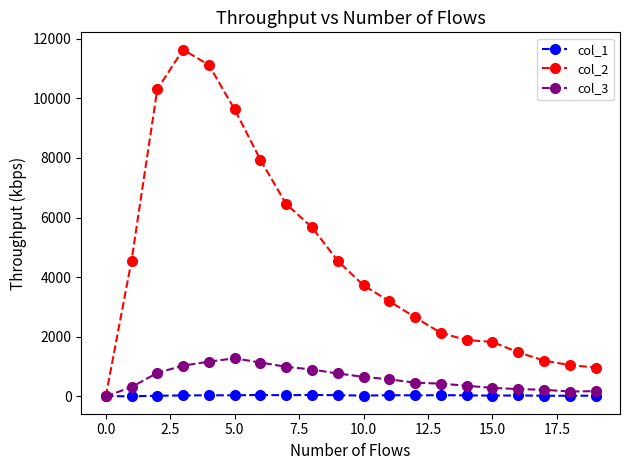

How many series are shown in this chart?

3